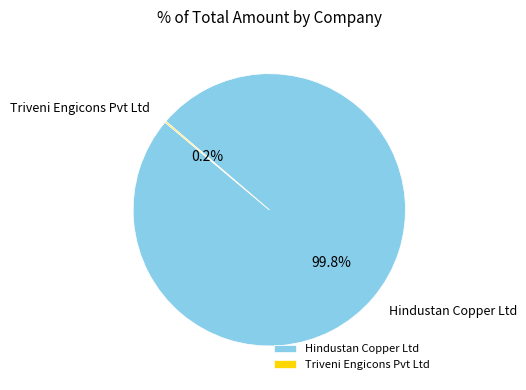

What is the largest slice in the pie chart?

Hindustan Copper Ltd